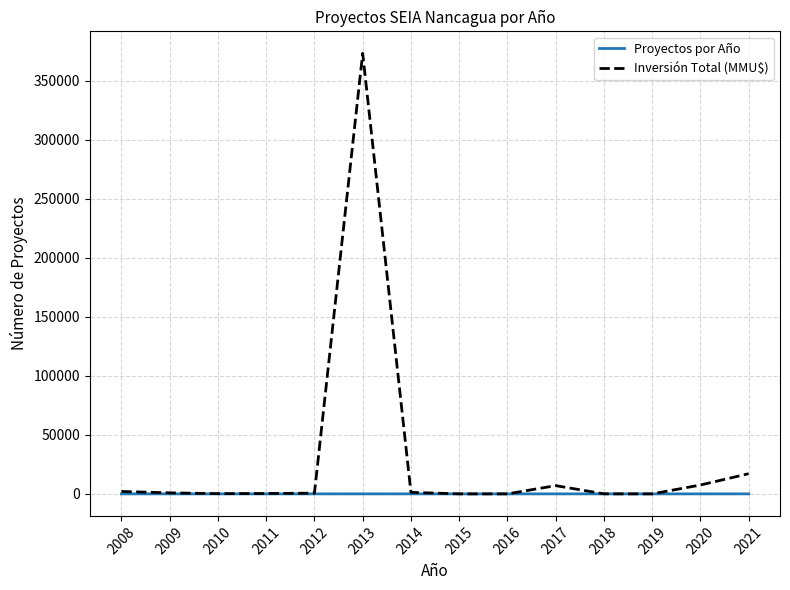

What is the greatest value displayed?

373330